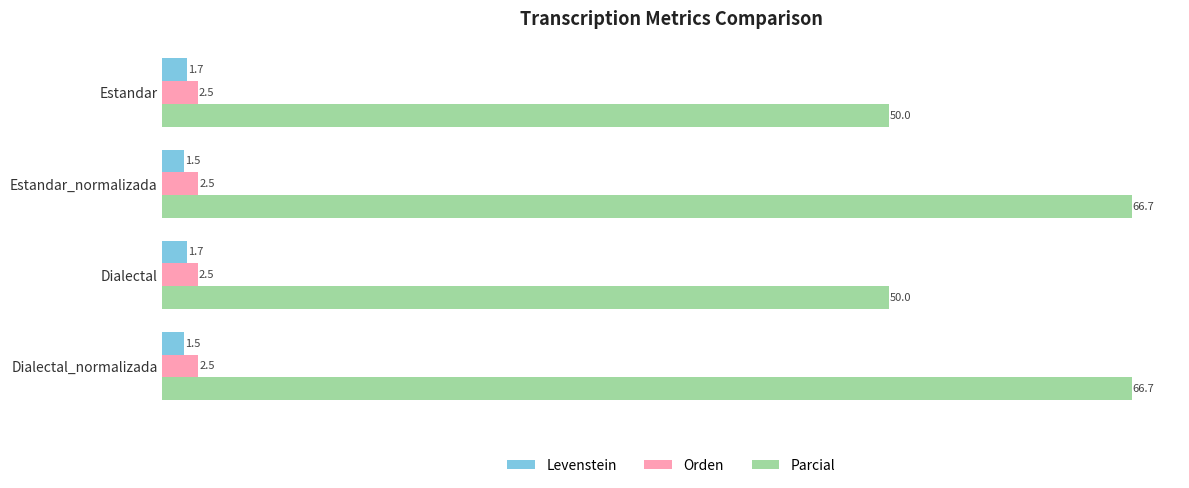

True or false: Levenstein has a value of 1.5 at Dialectal_normalizada.

True